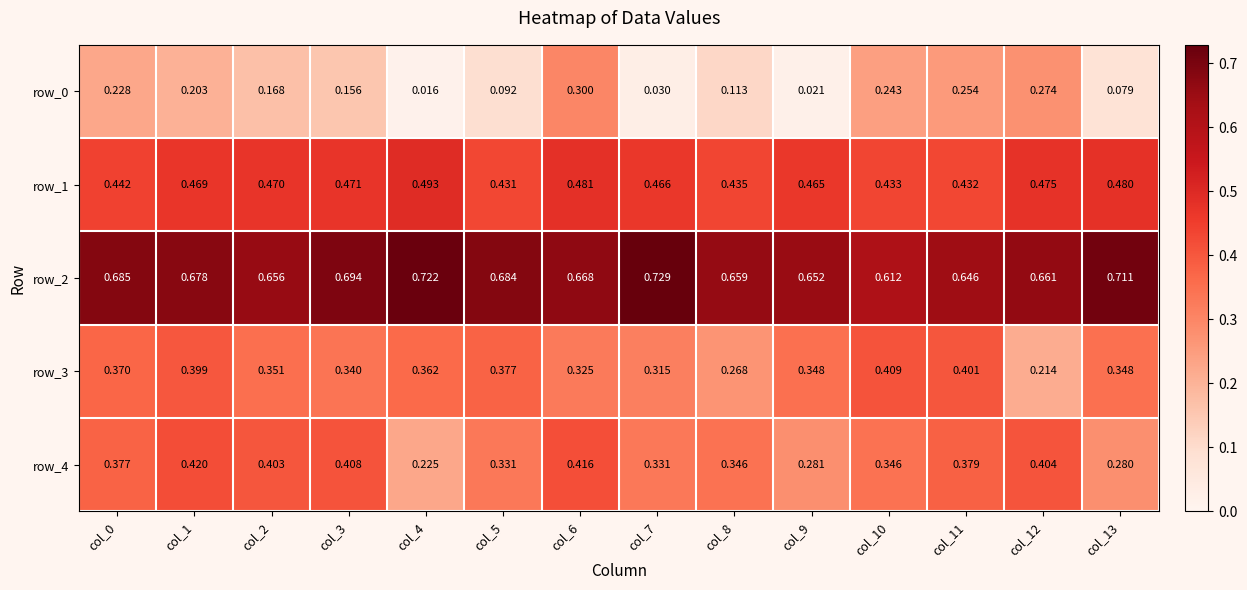

At which label does row_1 reach its peak?

col_4